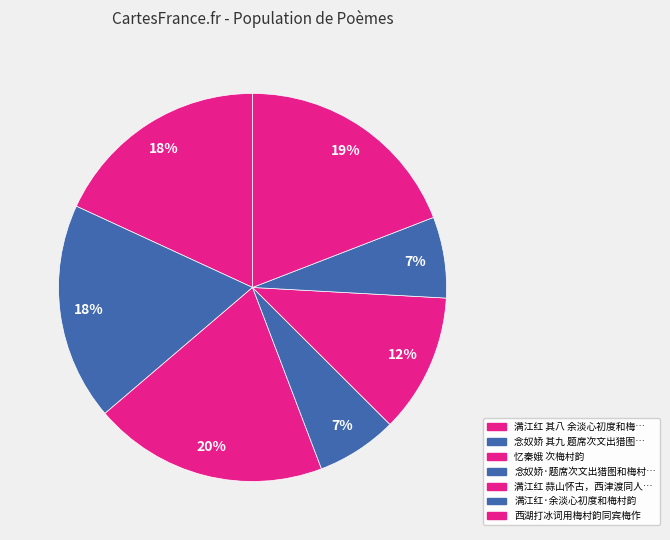

Count the number of slices in the pie.

7